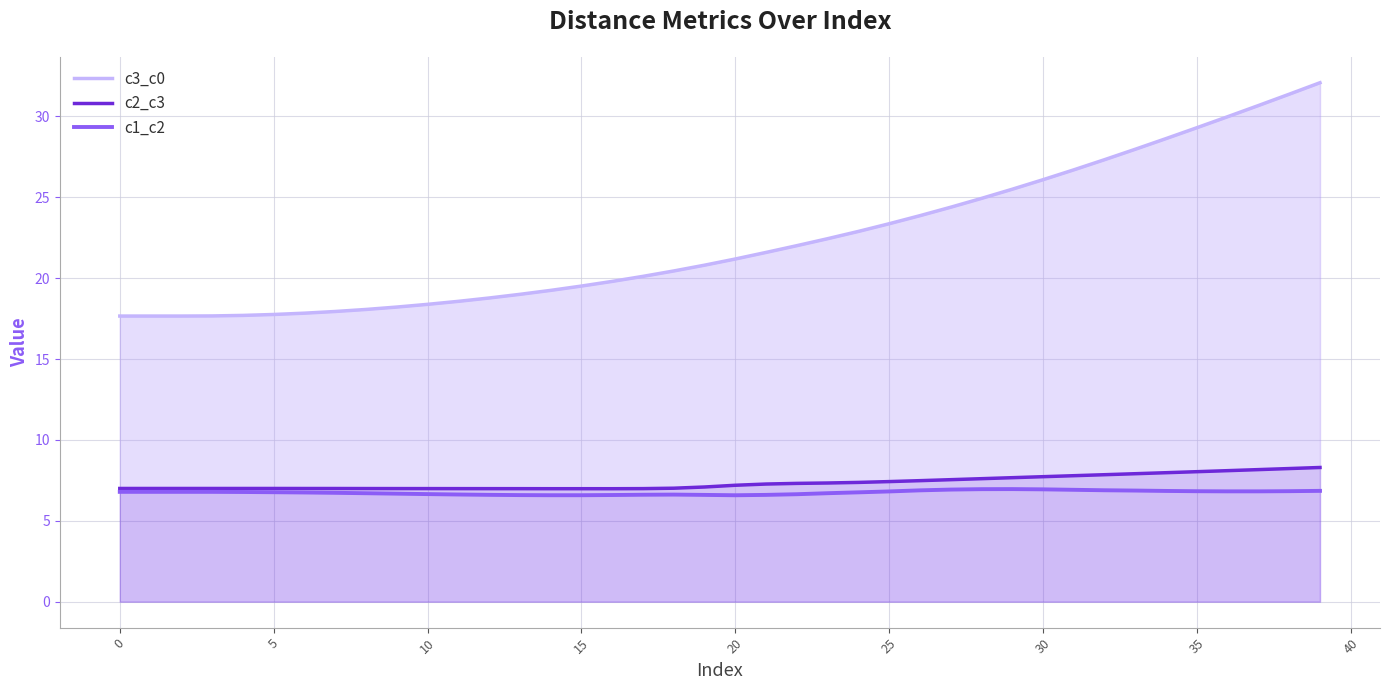

True or false: c1_c2 and c2_c3 cross at least once.

False